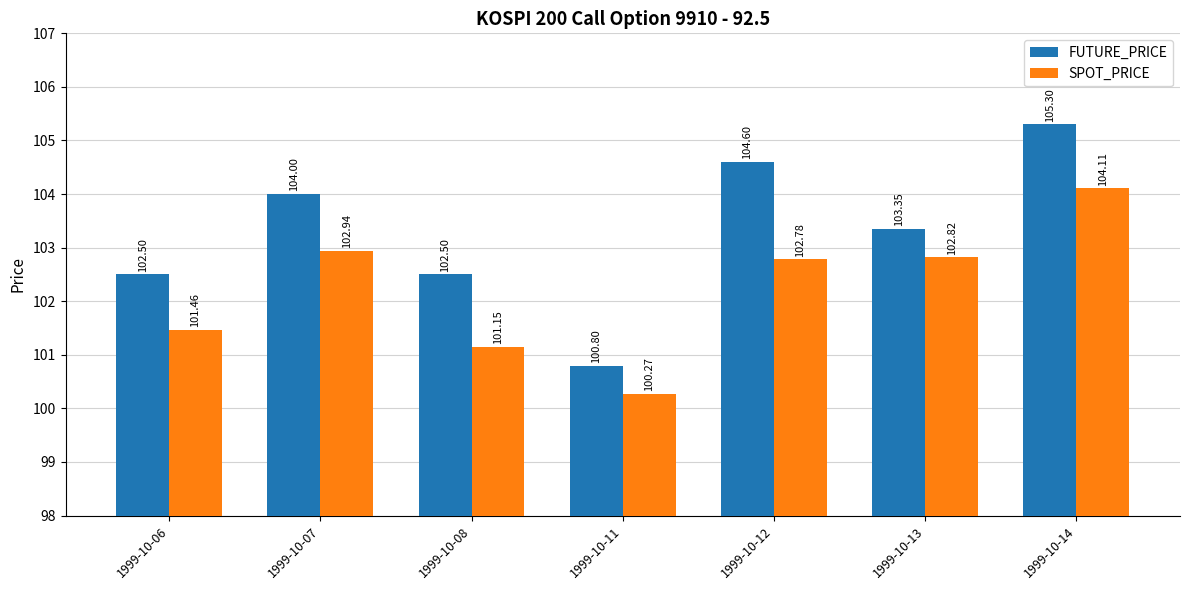

How many groups of bars are there?

7